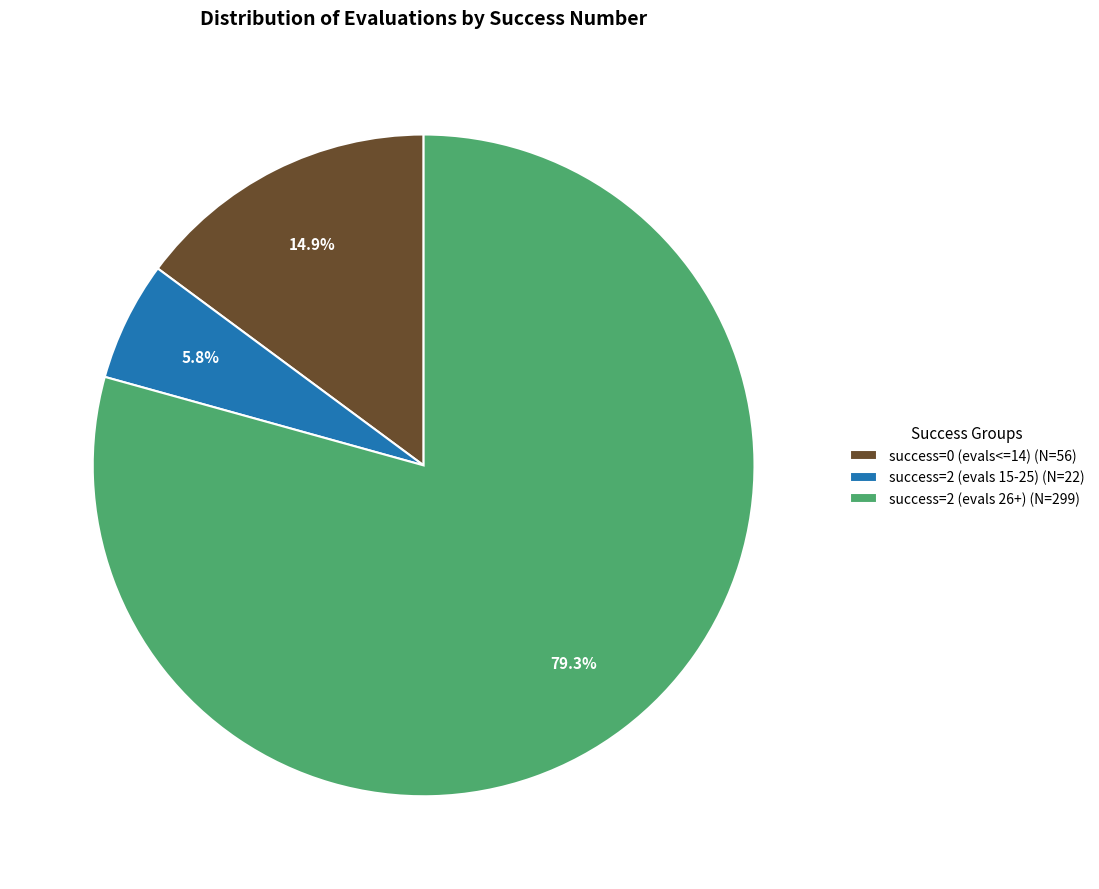

Which has a higher value, success=0 (evals<=14) (N=56) or success=2 (evals 26+) (N=299)?

success=2 (evals 26+) (N=299)